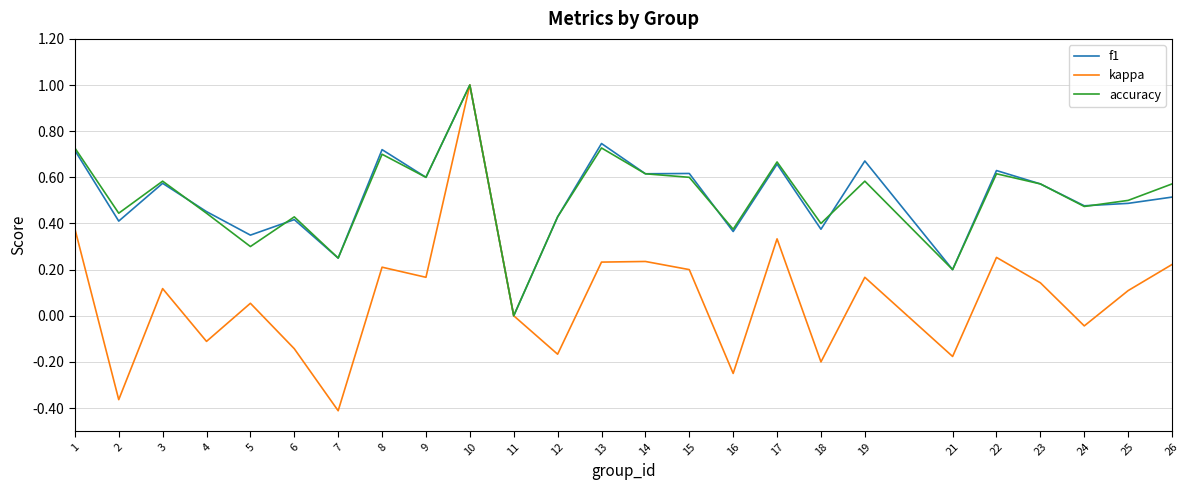

Between 4 and 16, which series saw the biggest shift?

kappa